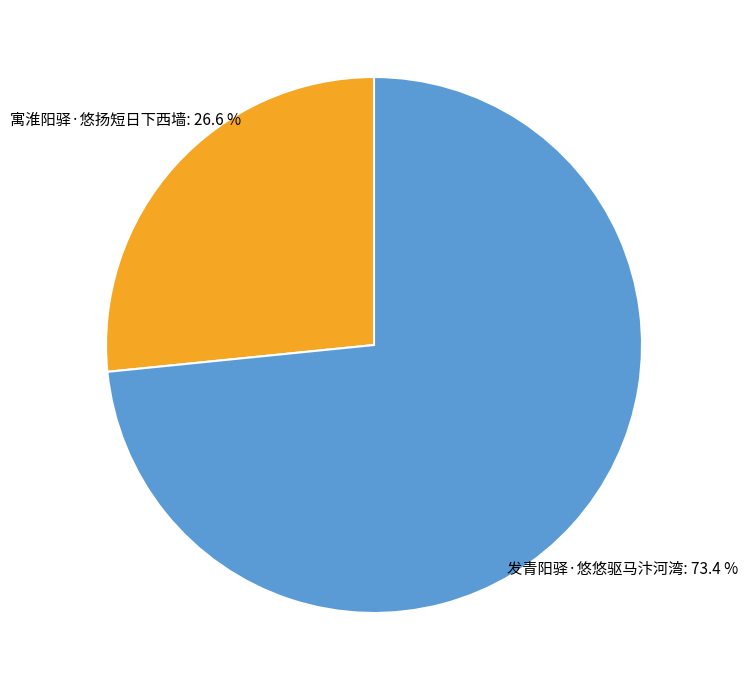

What is the total percentage of 发青阳驿·悠悠驱马汴河湾 and 寓淮阳驿·悠扬短日下西墙?

100.0%